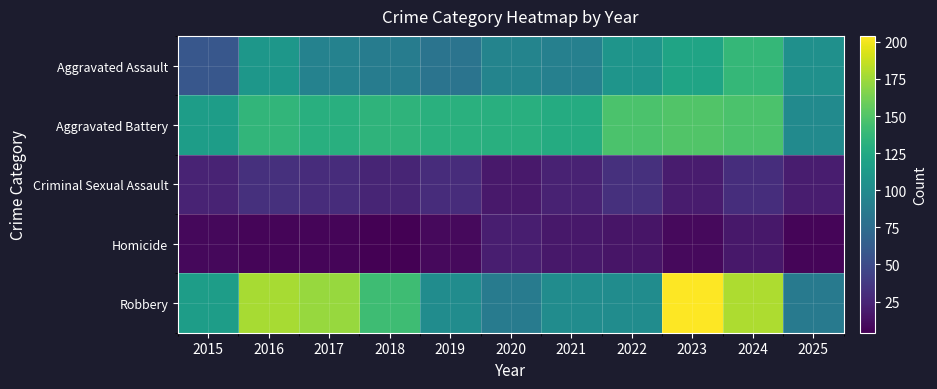

Which label corresponds to the smallest value in the chart?

2018